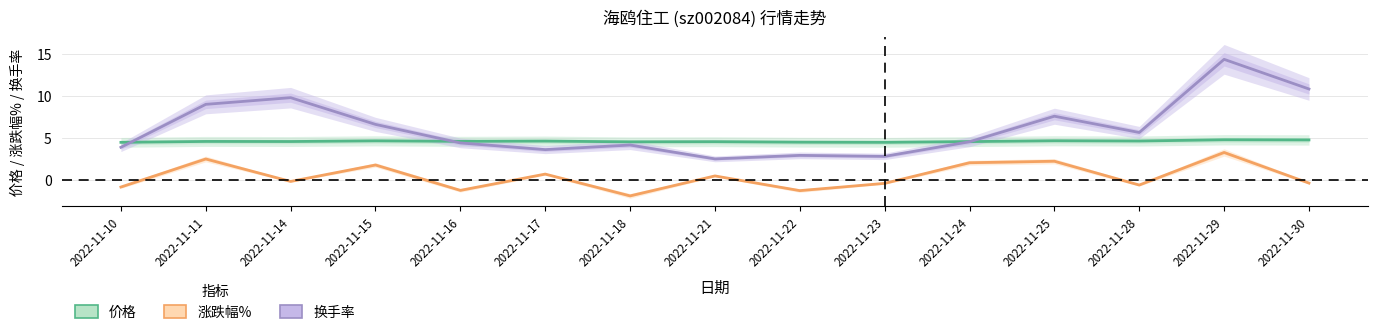

At which label does 换手率 reach its peak?

2022-11-29